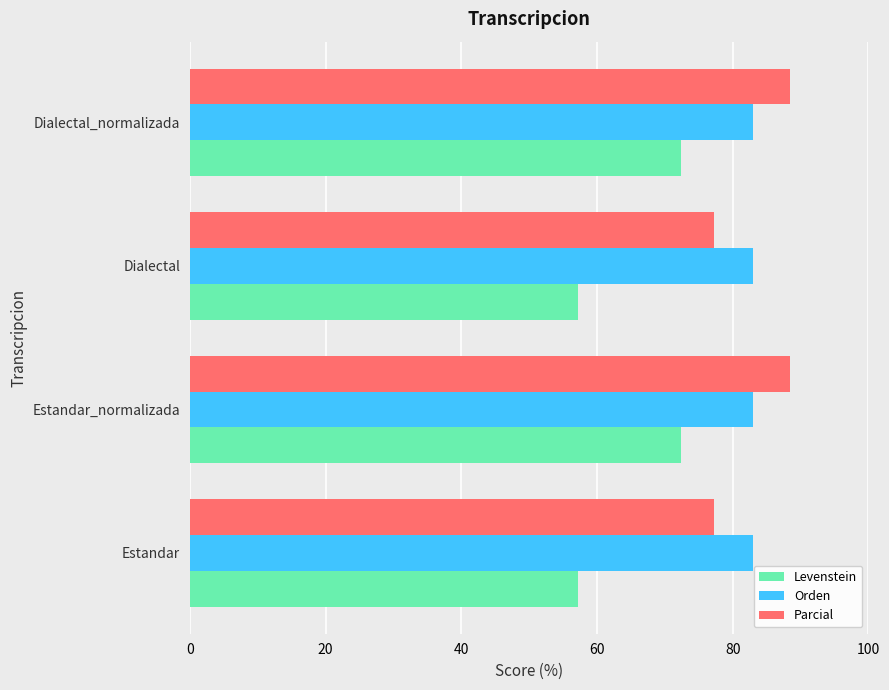

True or false: Levenstein has a value of 57.1 at Dialectal.

True